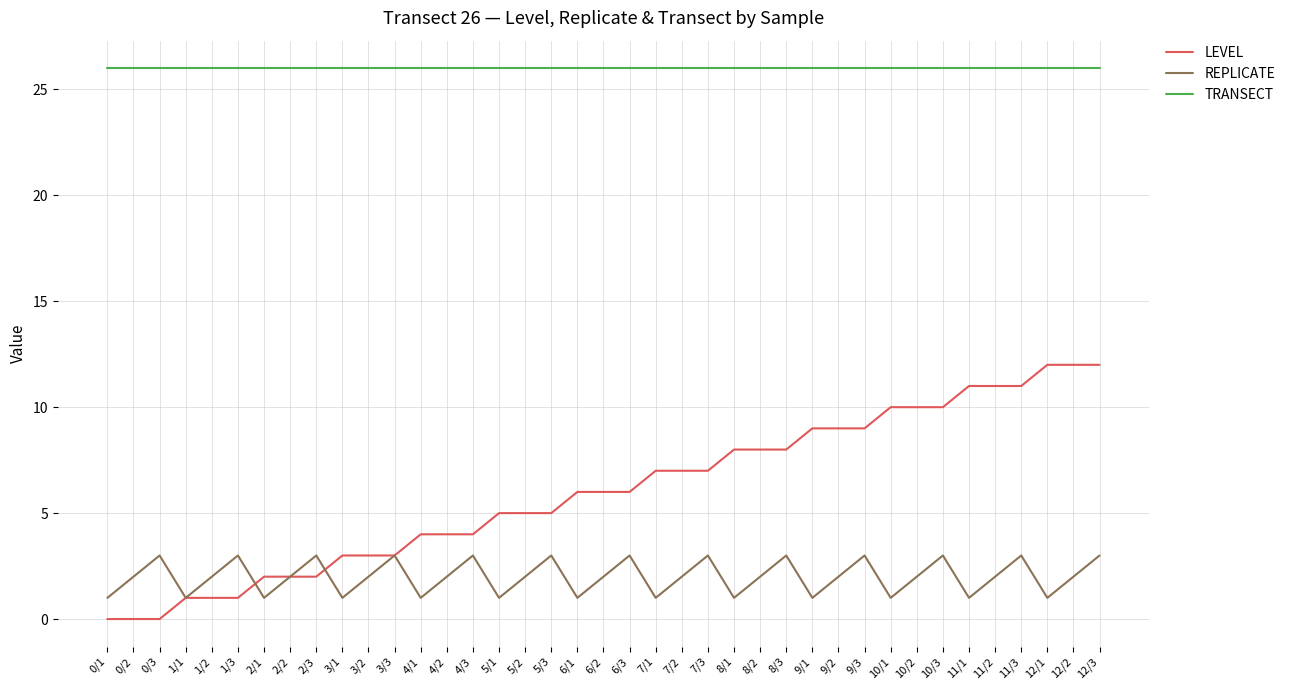

How many distinct data groups are displayed?

3